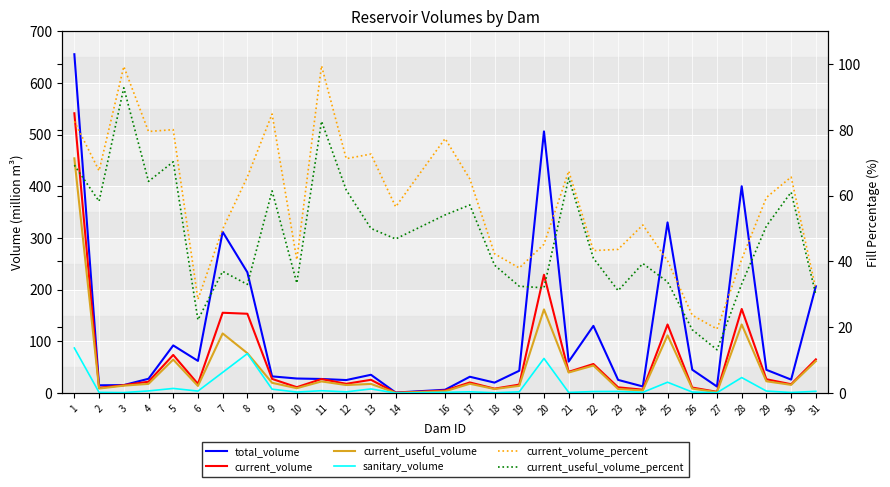

What is the greatest value displayed?

655.3